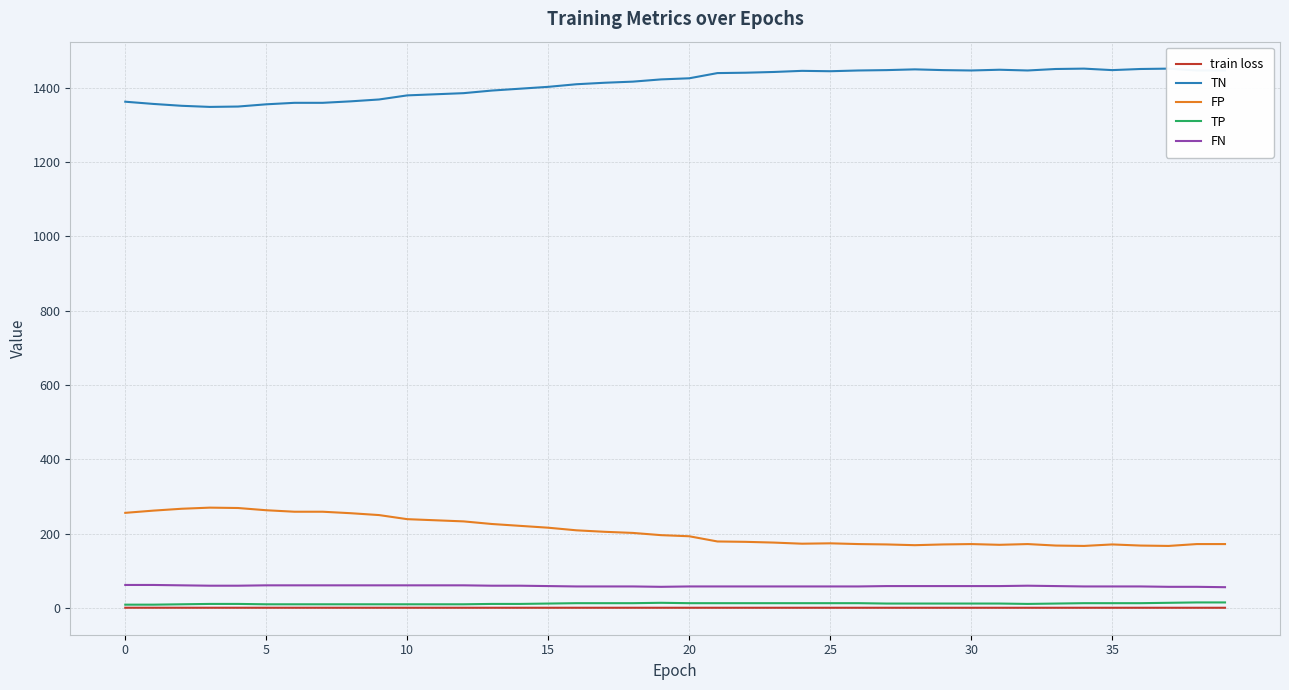

Reading left to right, transcribe all the data shown in this chart.

train loss: 0.7	0.7	0.7	0.7	0.7	0.7	0.7	0.7	0.7	0.7	0.7	0.7	0.7	0.7	0.7	0.7	0.7	0.7	0.7	0.7	0.7	0.7	0.7	0.7	0.7	0.7	0.7	0.7	0.7	0.7	0.7	0.7	0.7	0.7	0.7	0.7	0.7	0.7	0.7	0.7
TN: 1362.0	1356.0	1351.0	1348.0	1349.0	1355.0	1359.0	1359.0	1363.0	1368.0	1379.0	1382.0	1385.0	1392.0	1397.0	1402.0	1409.0	1413.0	1416.0	1422.0	1425.0	1439.0	1440.0	1442.0	1445.0	1444.0	1446.0	1447.0	1449.0	1447.0	1446.0	1448.0	1446.0	1450.0	1451.0	1447.0	1450.0	1451.0	1446.0	1446.0
FP: 256.0	262.0	267.0	270.0	269.0	263.0	259.0	259.0	255.0	250.0	239.0	236.0	233.0	226.0	221.0	216.0	209.0	205.0	202.0	196.0	193.0	179.0	178.0	176.0	173.0	174.0	172.0	171.0	169.0	171.0	172.0	170.0	172.0	168.0	167.0	171.0	168.0	167.0	172.0	172.0
TP: 9.0	9.0	10.0	11.0	11.0	10.0	10.0	10.0	10.0	10.0	10.0	10.0	10.0	11.0	11.0	12.0	13.0	13.0	13.0	14.0	13.0	13.0	13.0	13.0	13.0	13.0	13.0	12.0	12.0	12.0	12.0	12.0	11.0	12.0	13.0	13.0	13.0	14.0	15.0	15.0
FN: 62.0	62.0	61.0	60.0	60.0	61.0	61.0	61.0	61.0	61.0	61.0	61.0	61.0	60.0	60.0	59.0	58.0	58.0	58.0	57.0	58.0	58.0	58.0	58.0	58.0	58.0	58.0	59.0	59.0	59.0	59.0	59.0	60.0	59.0	58.0	58.0	58.0	57.0	57.0	56.0